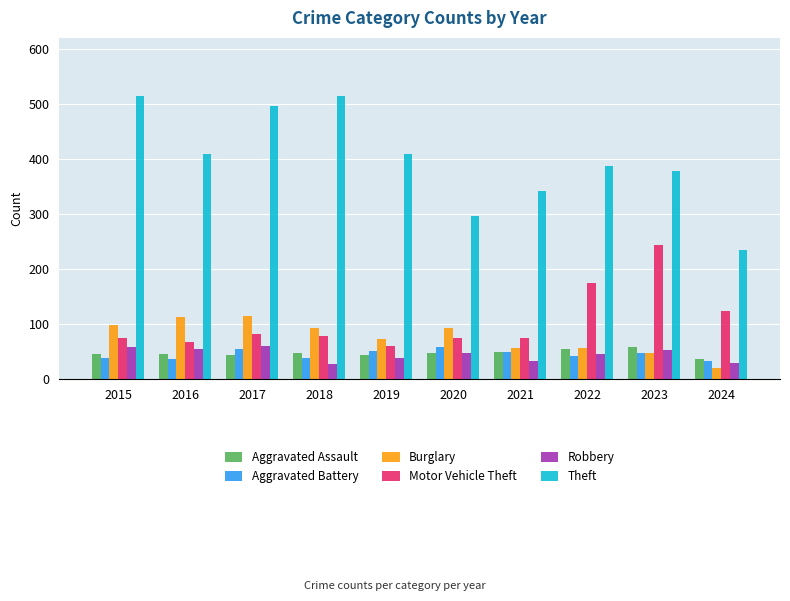

What is the difference between the maximum and second lowest values in the Robbery series?

30